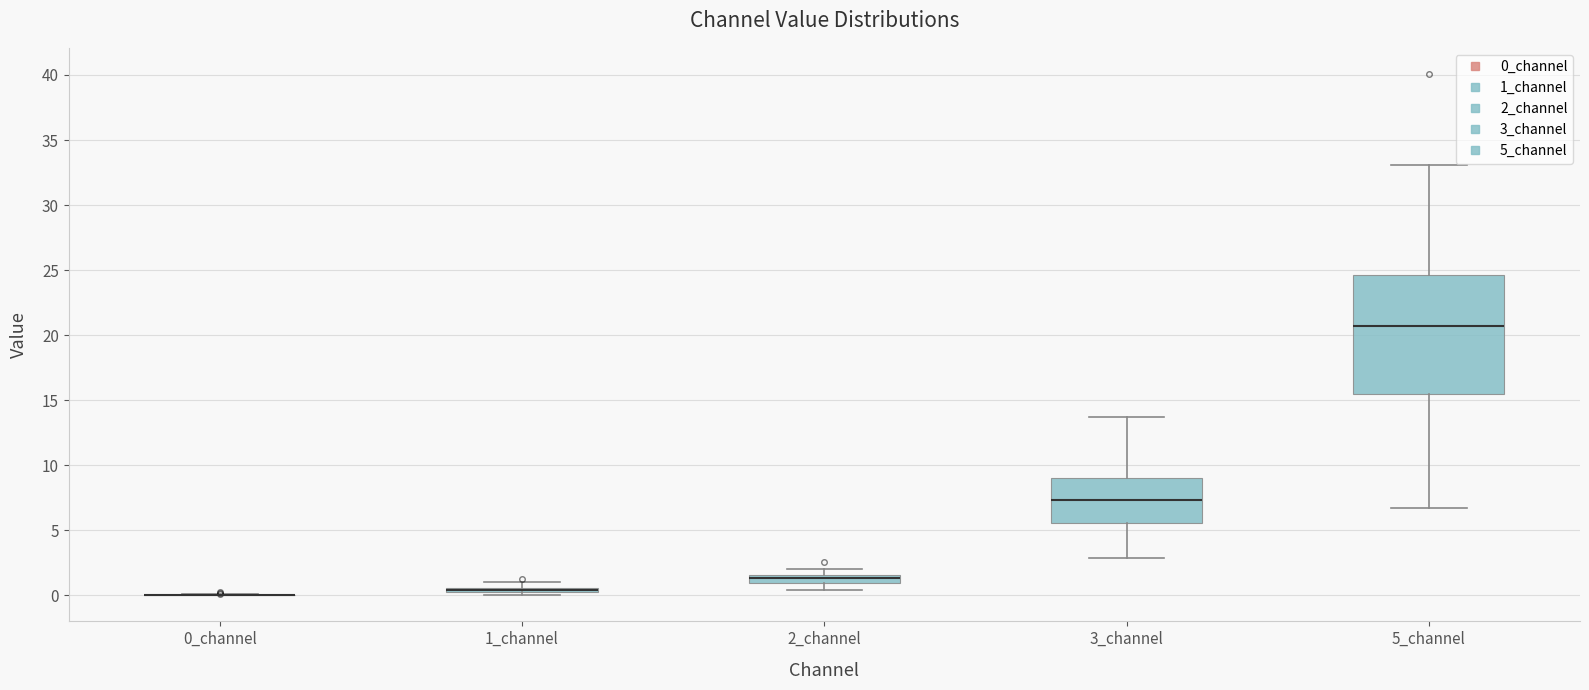

Where is the lower edge of the box for 2_channel on the y-axis? The values are not printed on the chart, so give them approximately, as read against the axis.

1.0